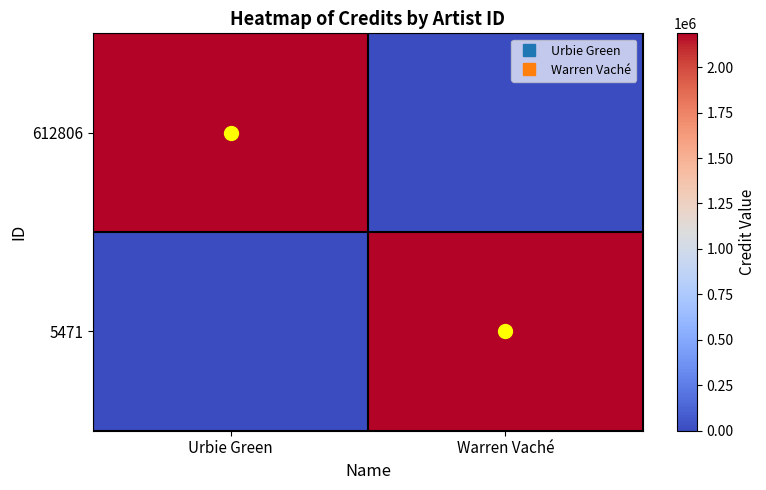

What is the total value across all series at Warren Vaché?

2185804